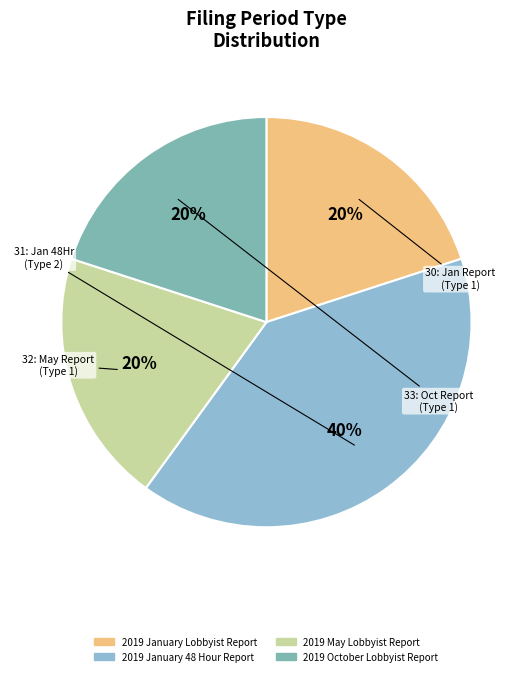

To the nearest percent, what portion does 2019 January Lobbyist Report represent?

20%